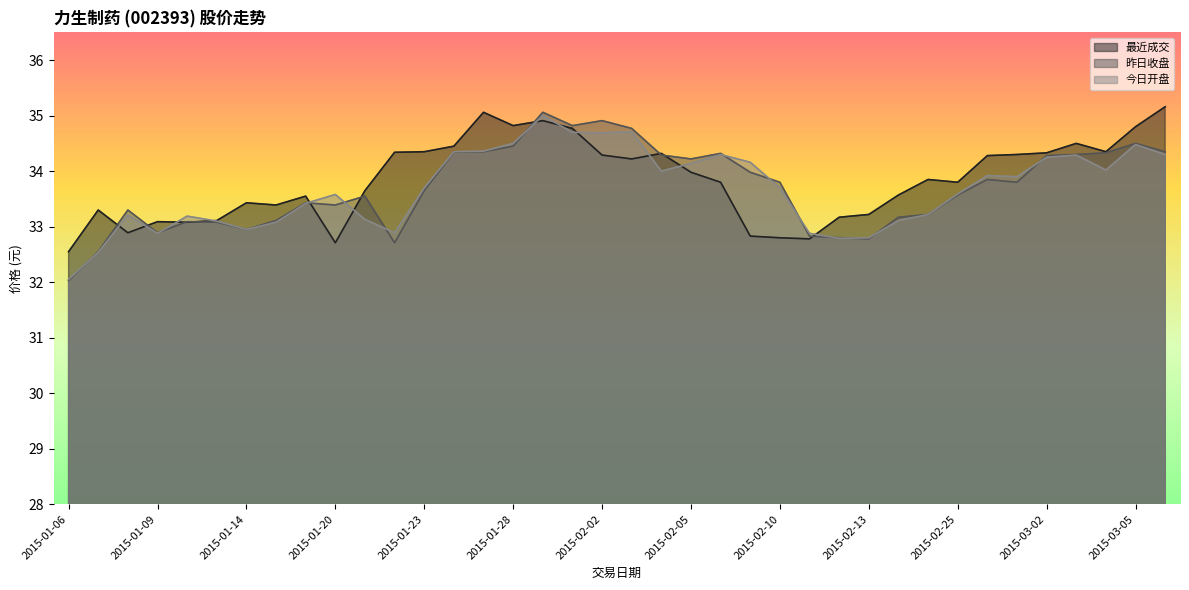

Where is 最近成交 nearest to the value 33?

2015-01-12